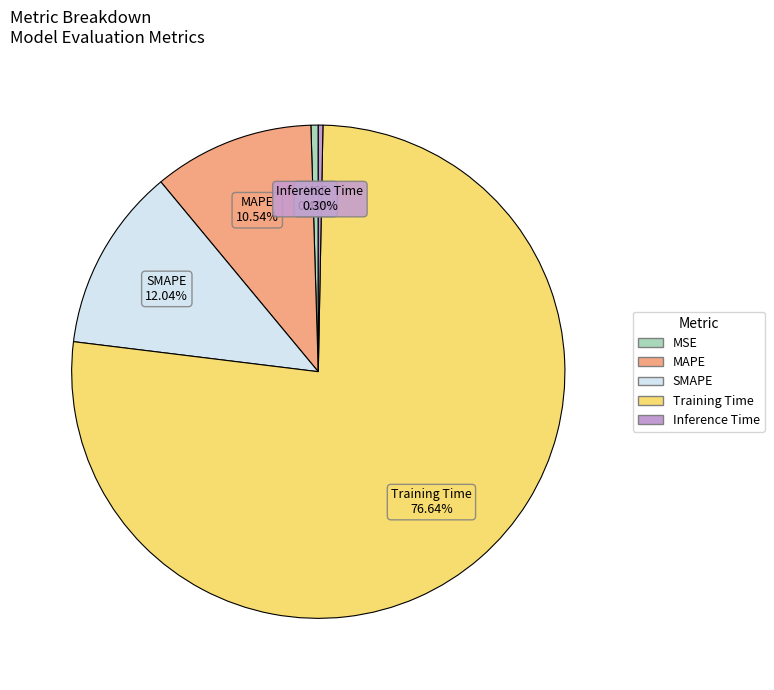

What percentage is NOT represented by SMAPE?

88.0%